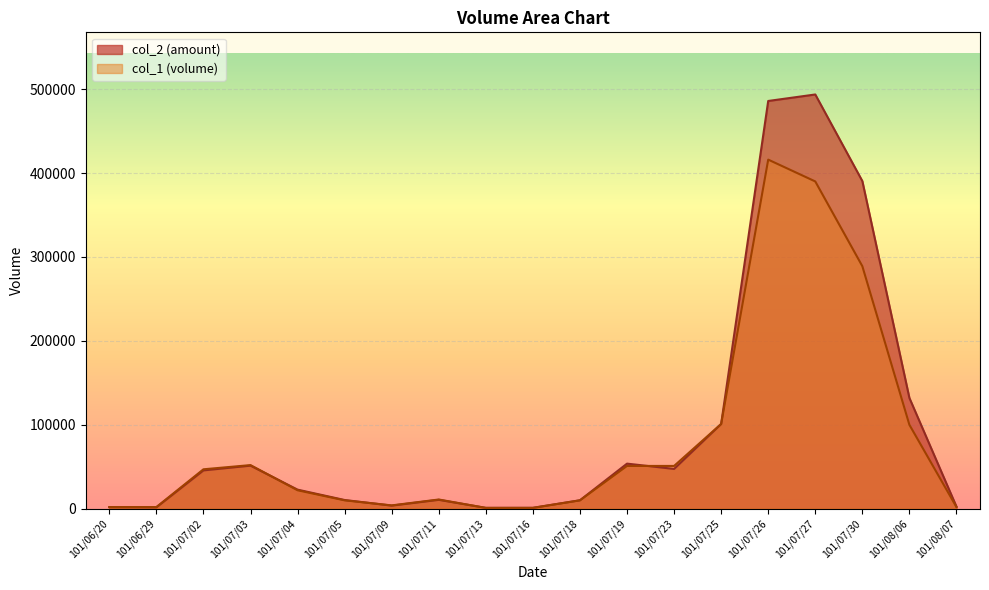

Is it true that col_2 equals 63600 at 101/07/02?

False